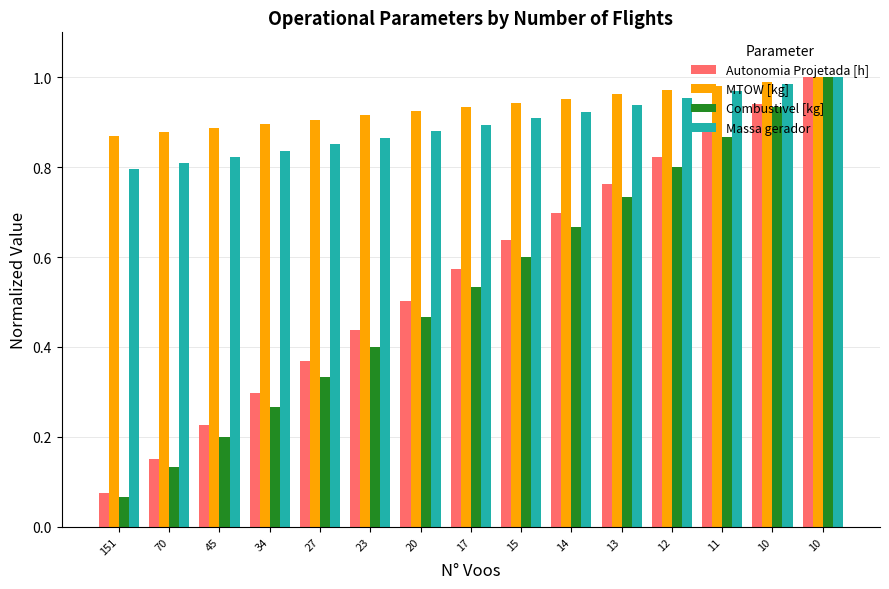

Is it true that Autonomia Projetada [h] equals 0.7 at 14?

True